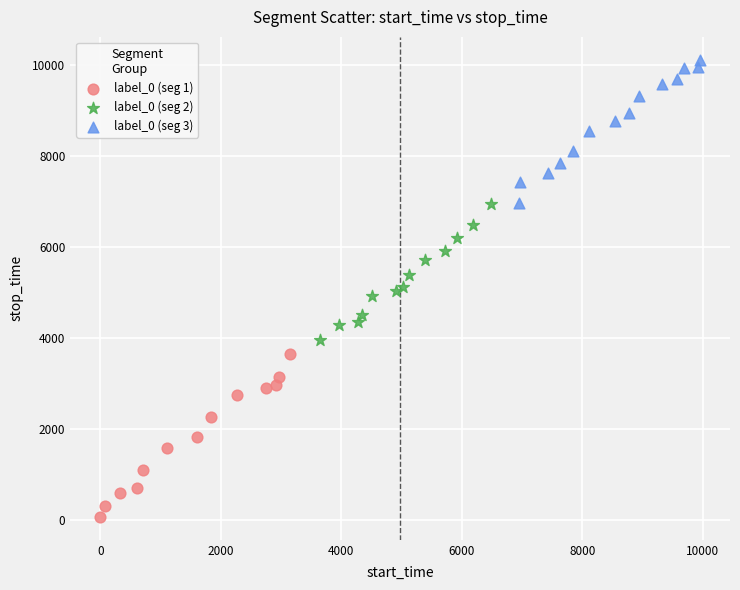

Which series contains the lowest Y value?

label_0 (seg 1)